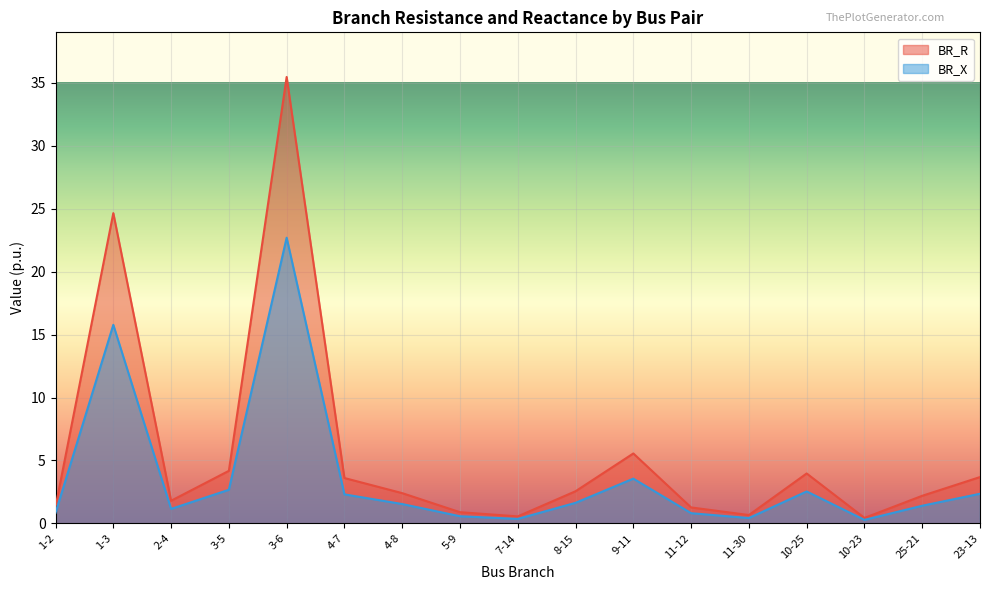

Which has a higher value, 3-6 or 11-12?

3-6